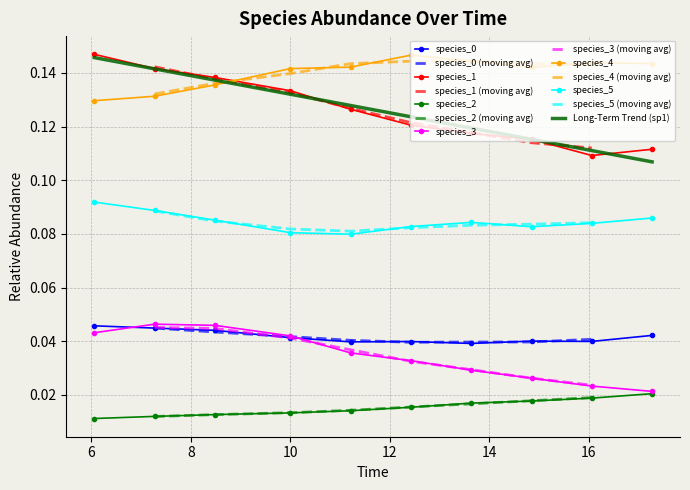

True or false: species_3 and species_4 intersect in this chart.

False